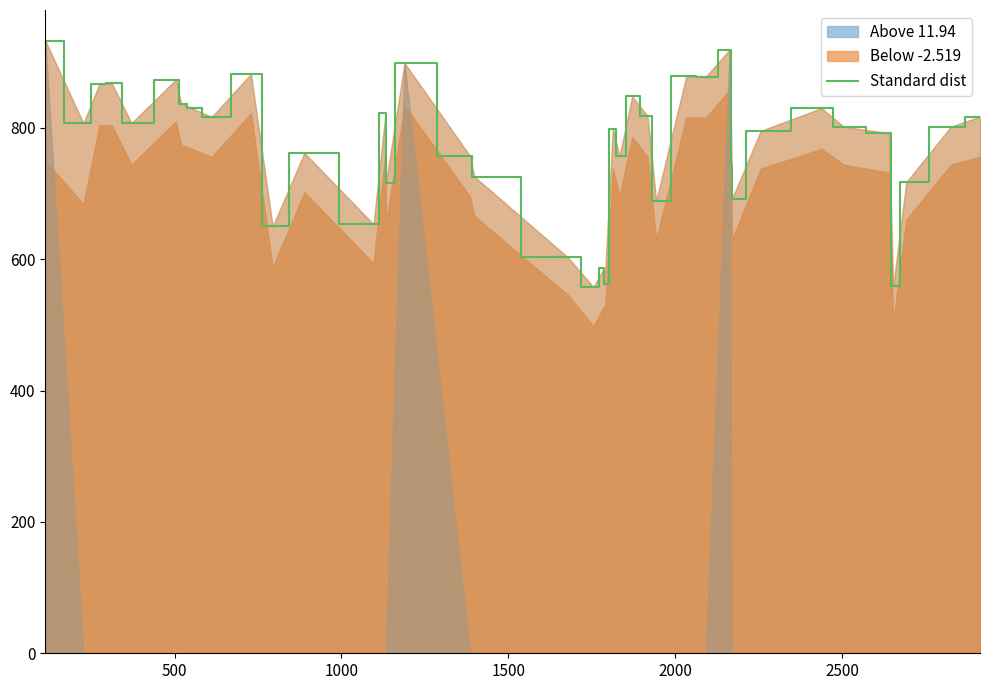

What is the minimum value for Standard dist?

557.8